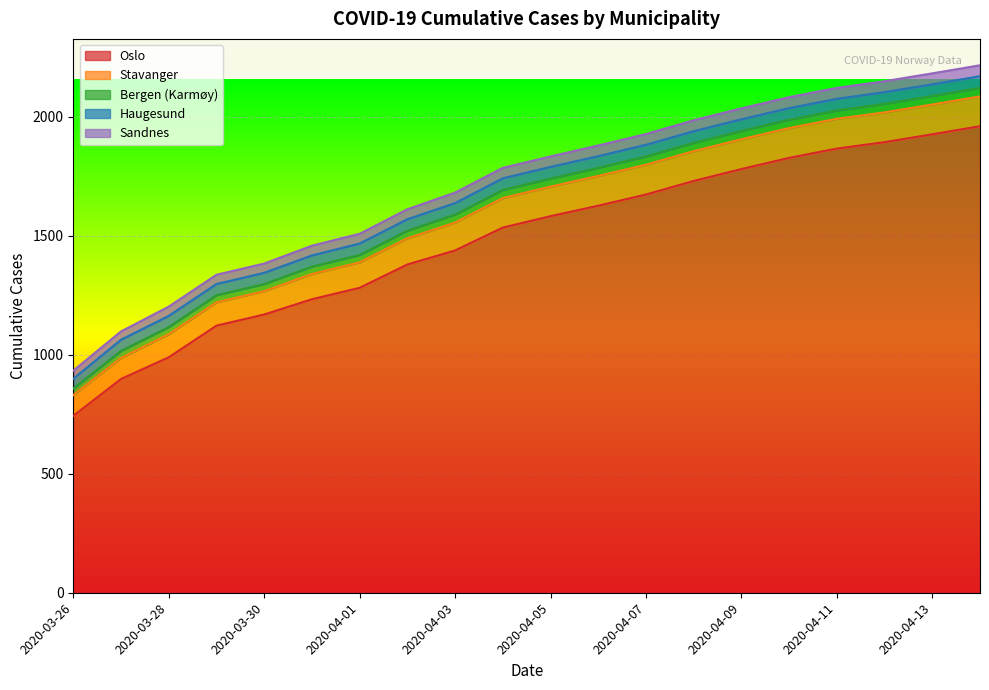

Does the chart display data point markers on the line(s)?

No